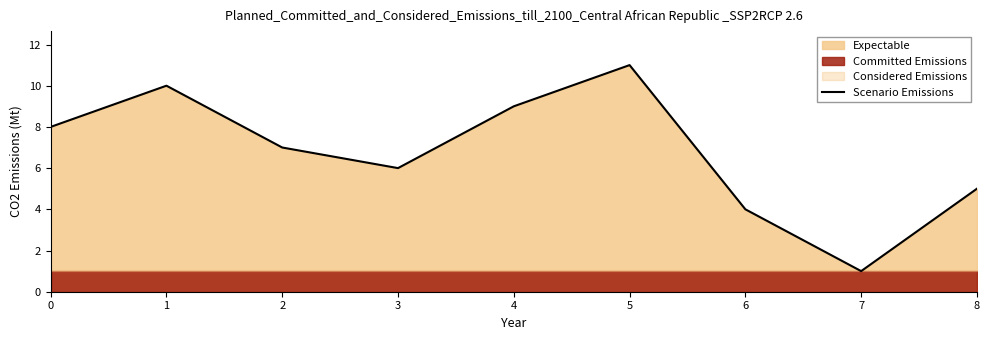

How many values are between 3 and 9?

7